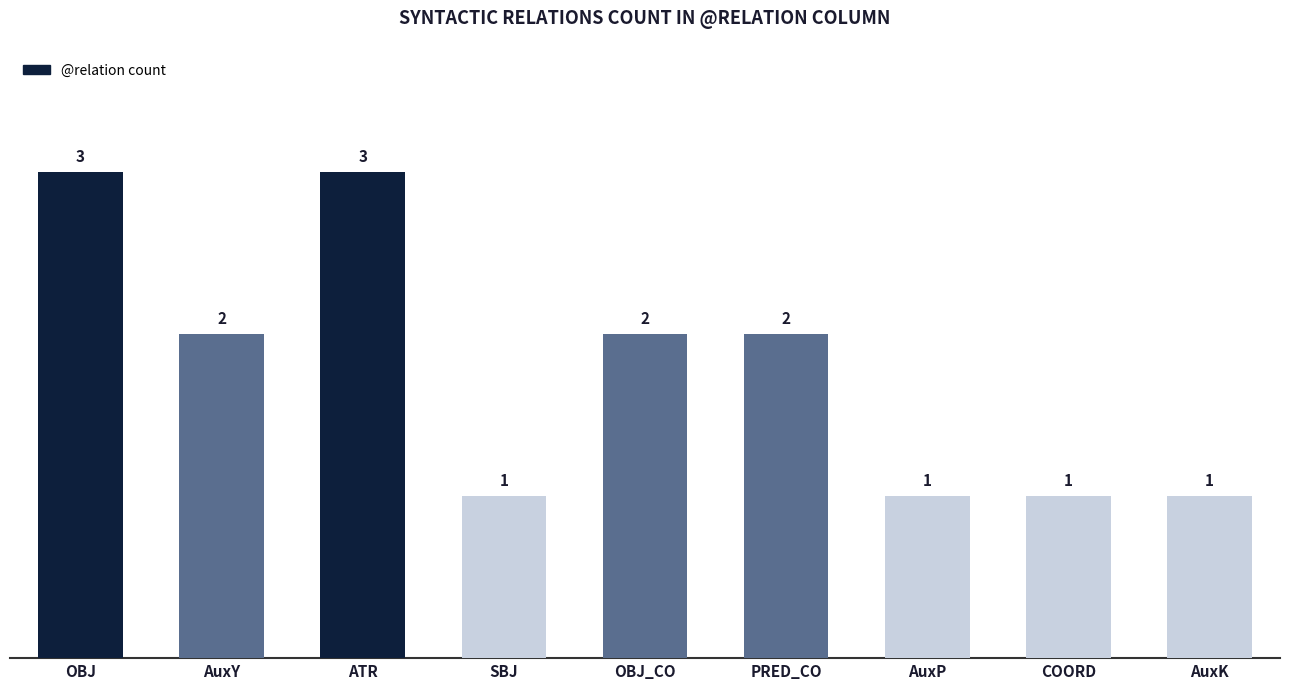

Does the chart contain any negative values?

No